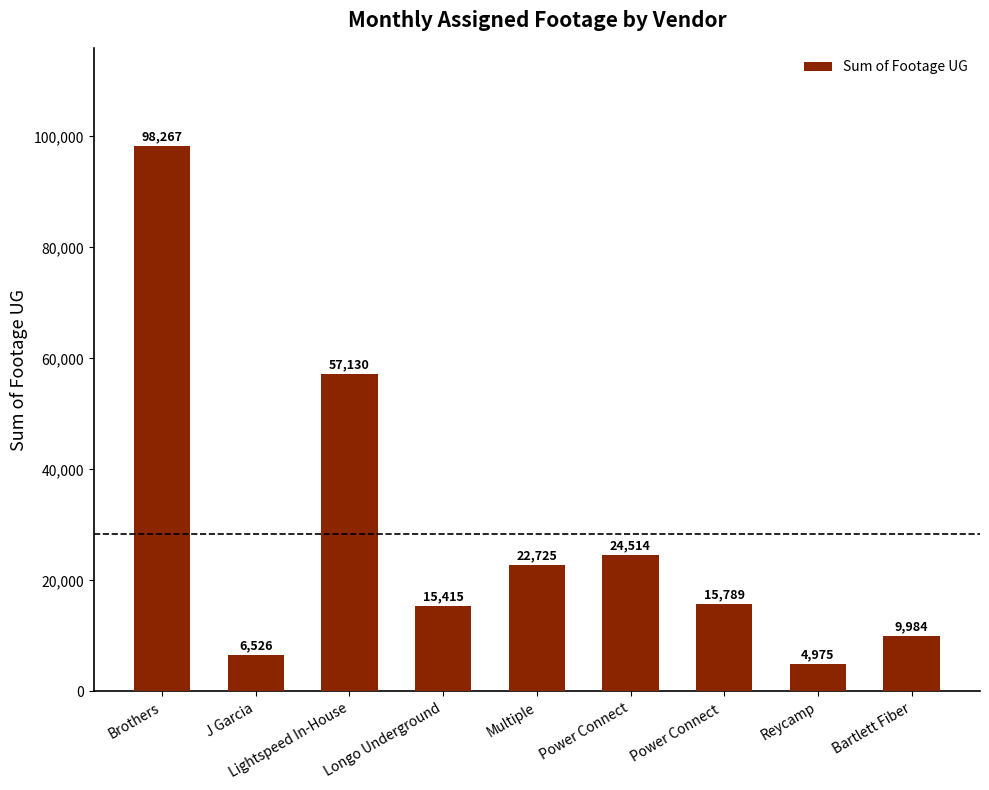

What is the average value?

28369